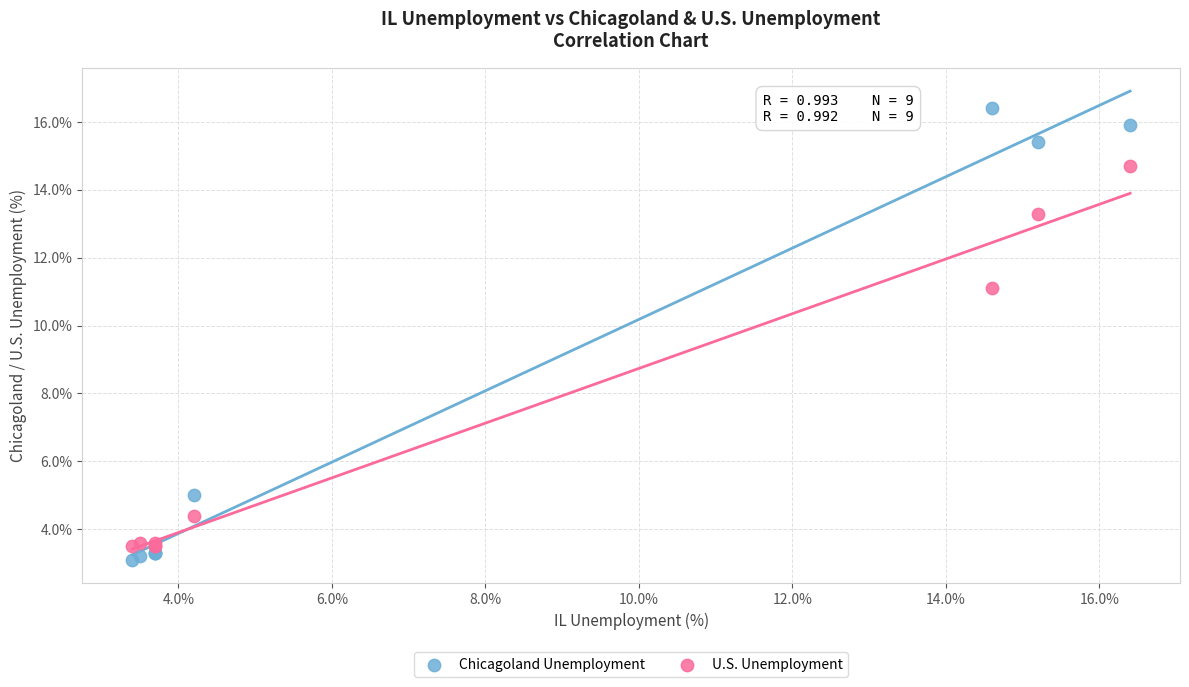

Which series has the widest spread of Y values?

Chicagoland Unemployment